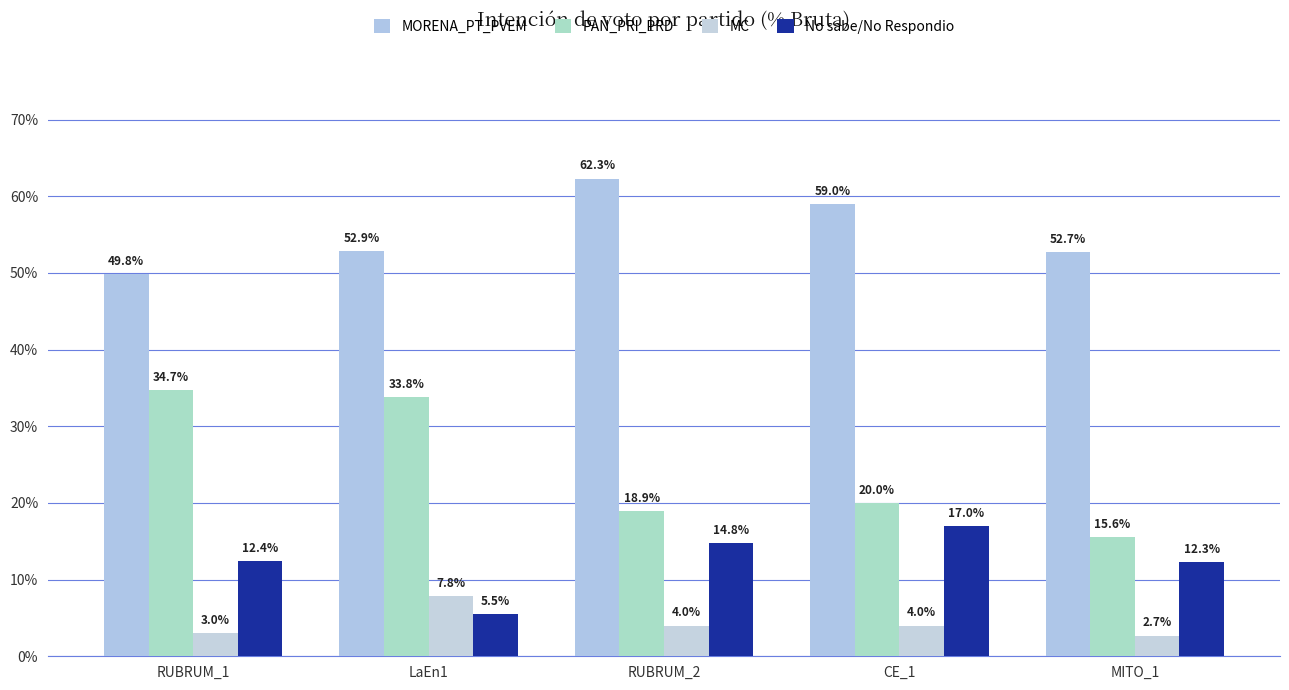

The MC series shows 7.8 at LaEn1. True or false?

True